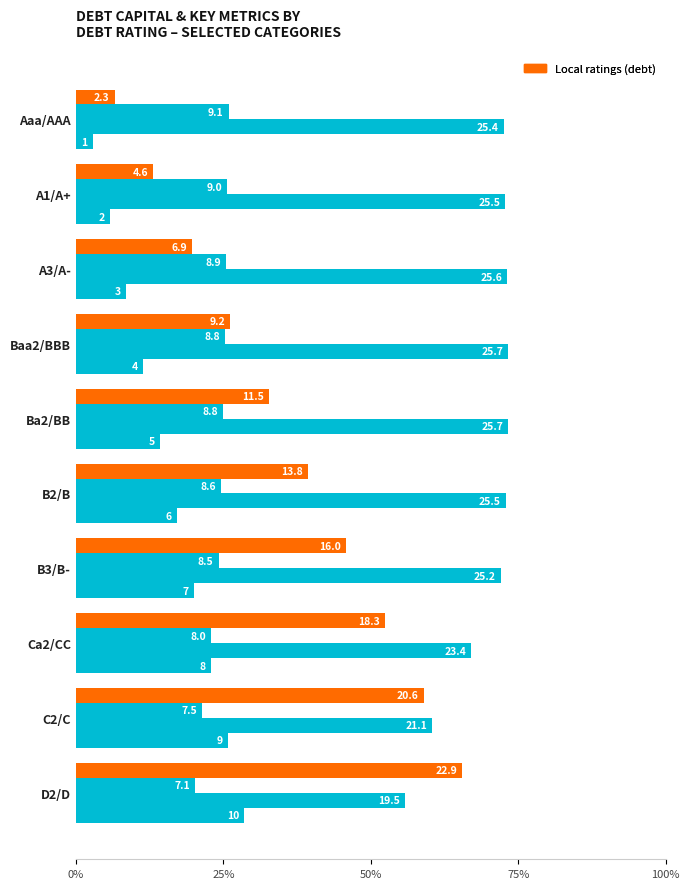

Reading left to right, transcribe all the data shown in this chart.

debt_capital: 1.0	2.0	3.0	4.0	5.0	6.0	7.0	8.0	9.0	10.0
enterprise_value: 25.4	25.5	25.6	25.7	25.7	25.5	25.2	23.4	21.1	19.5
equity_value (scaled): 9.1	9.0	8.9	8.8	8.8	8.6	8.5	8.0	7.5	7.1
debt (scaled): 2.3	4.6	6.9	9.2	11.5	13.8	16.0	18.3	20.6	22.9